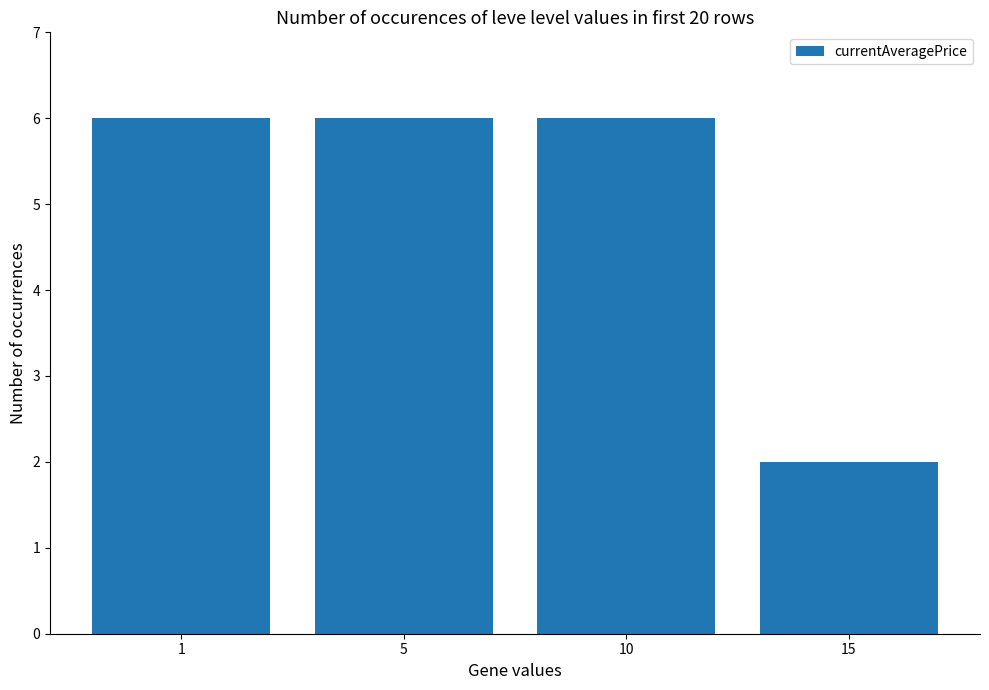

What is the approximate value at 10?

6